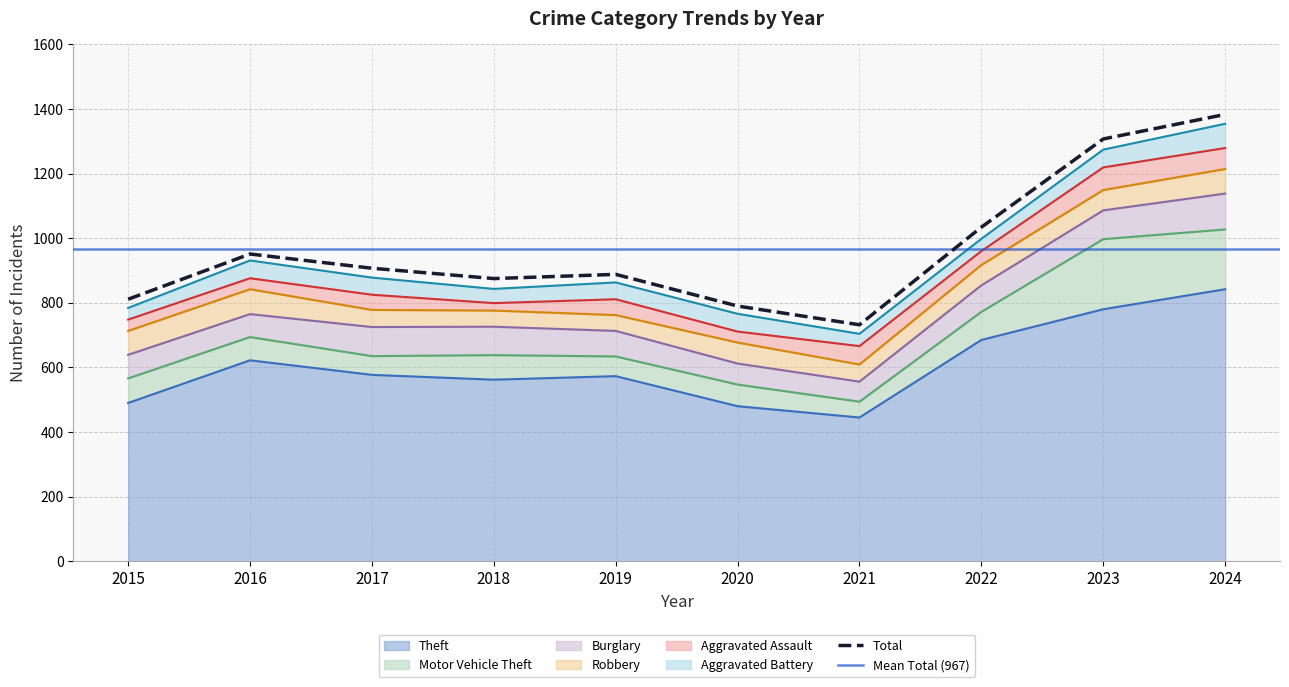

List the labels in order of Aggravated Battery value, smallest first.

2015, 2021, 2022, 2018, 2019, 2017, 2016, 2020, 2023, 2024